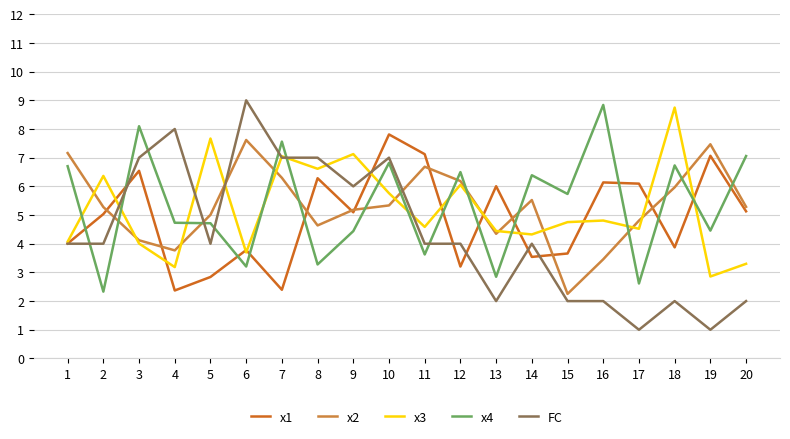

Where does the x2 series first go above 5?

1